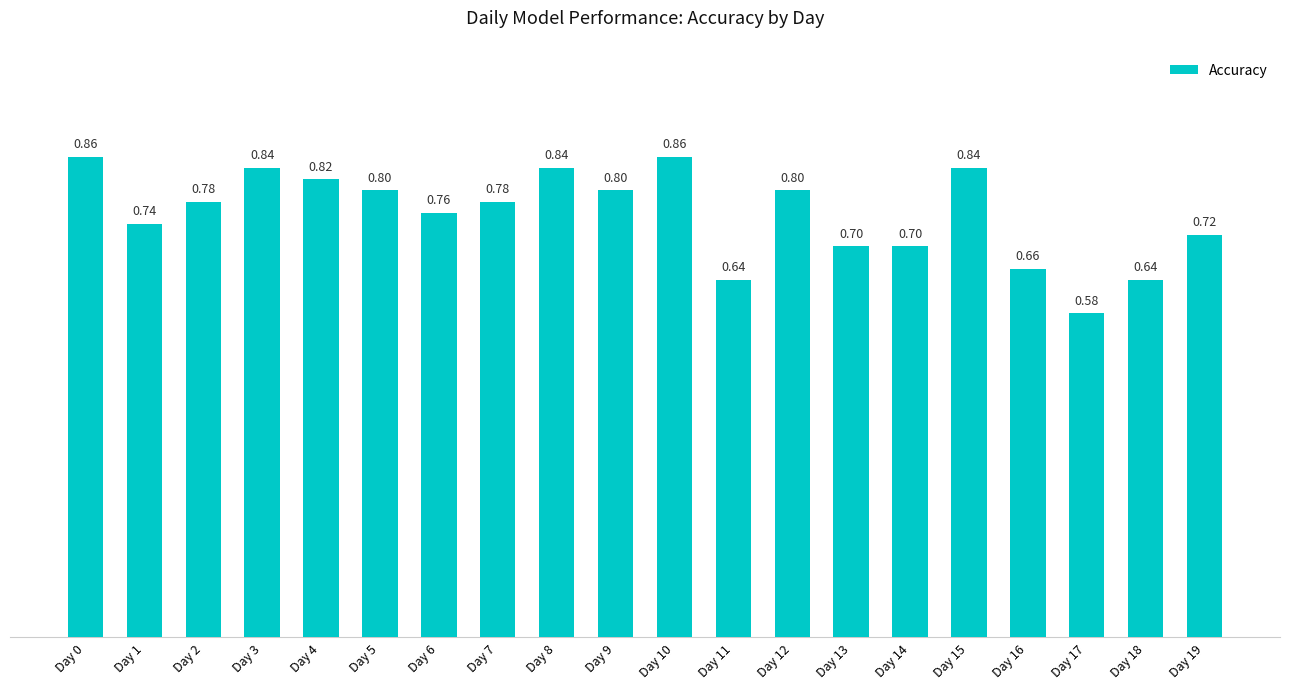

What is the value of the 5th bar from the left?

0.8